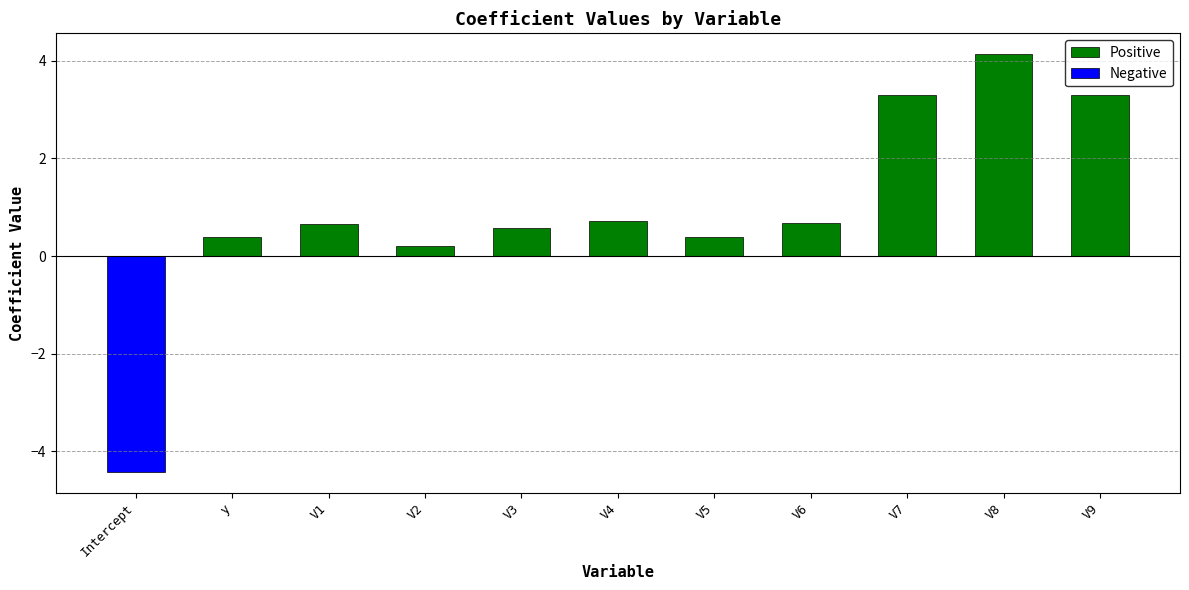

What is the label of the 8th bar from the right?

V2